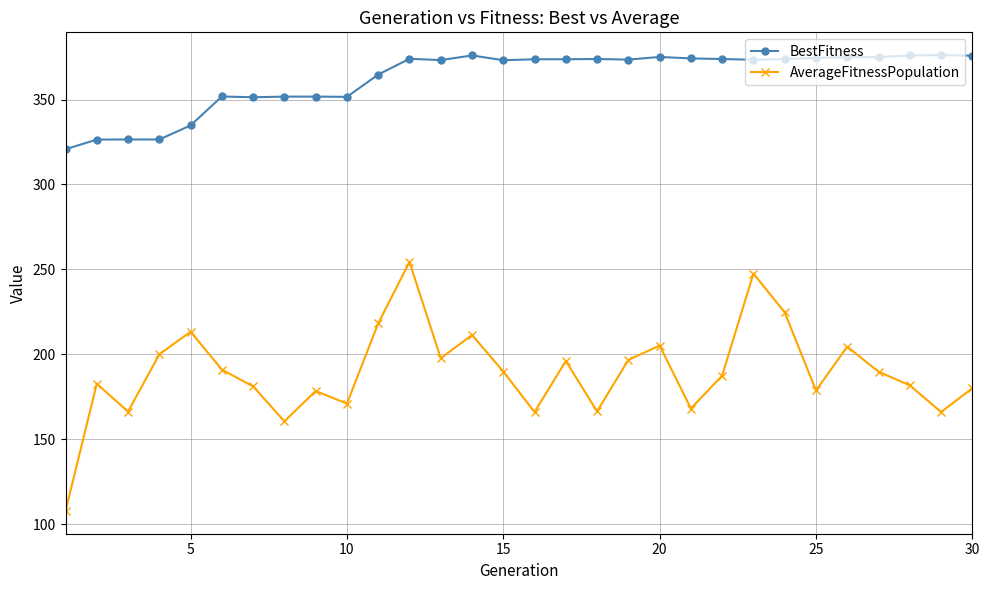

How many lines are shown in the chart?

2